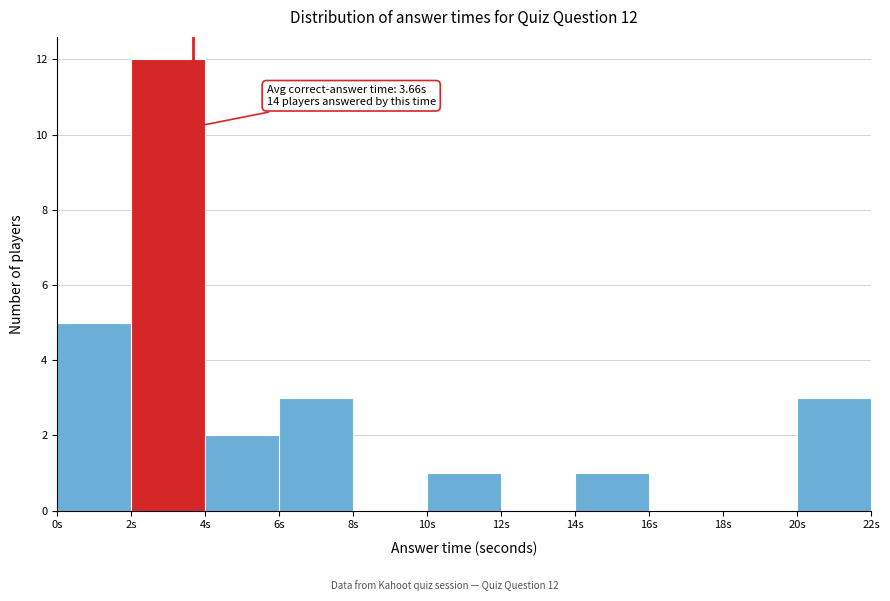

Over which range of the x-axis is the bar tallest?

2 to 4